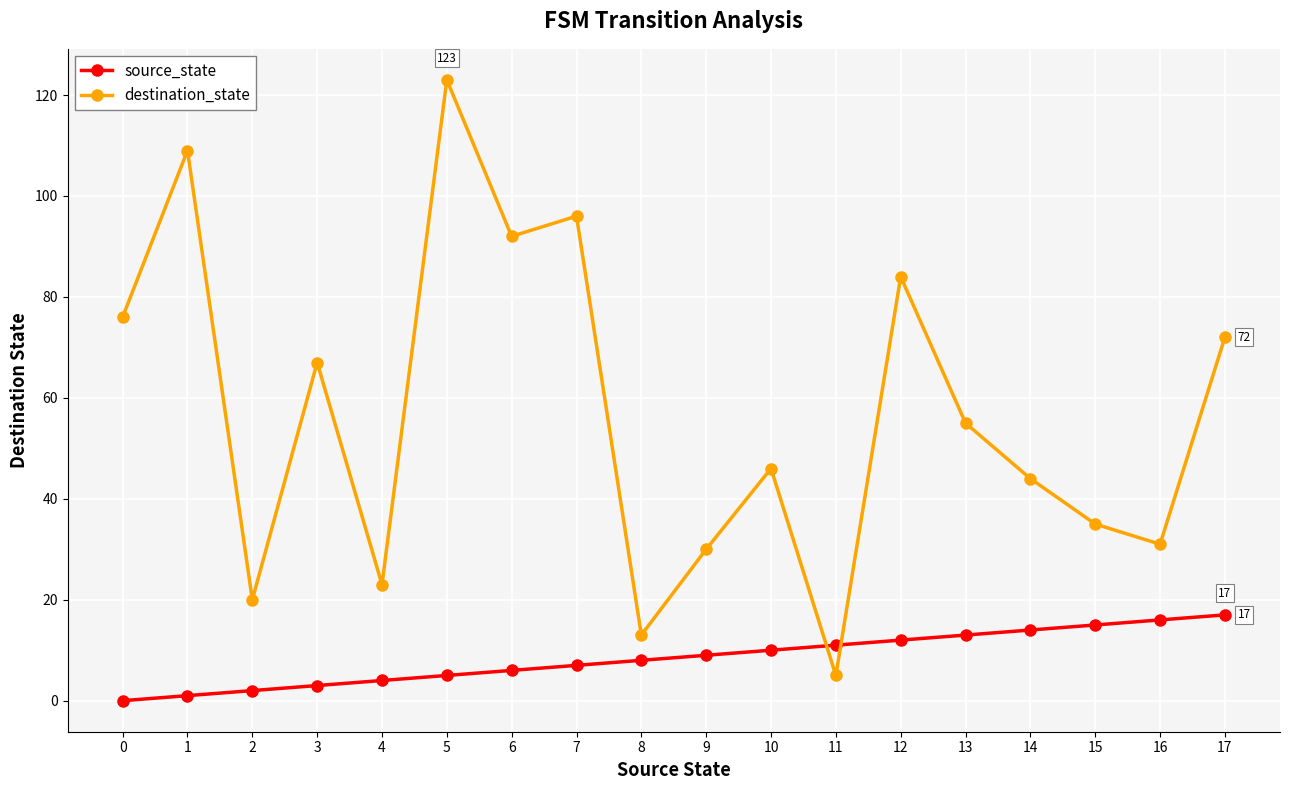

At which label is destination_state closest to 64?

3